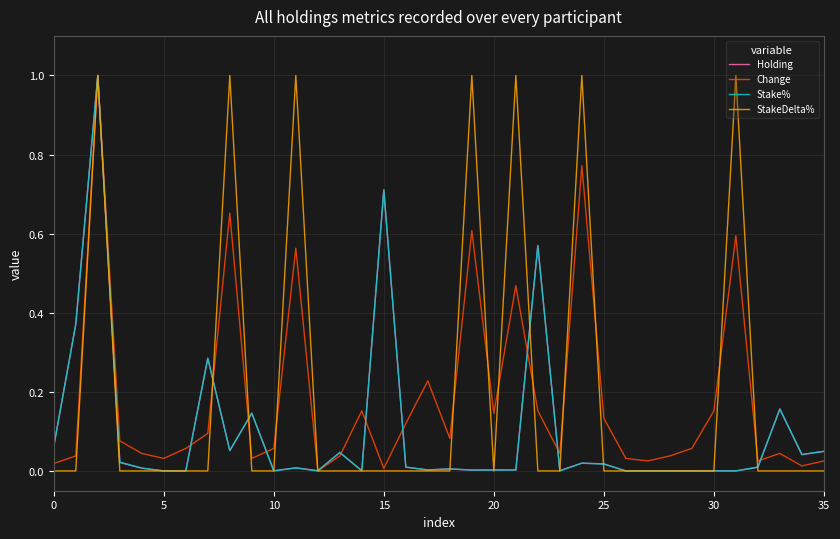

What is the maximum value shown in the chart?

1.0